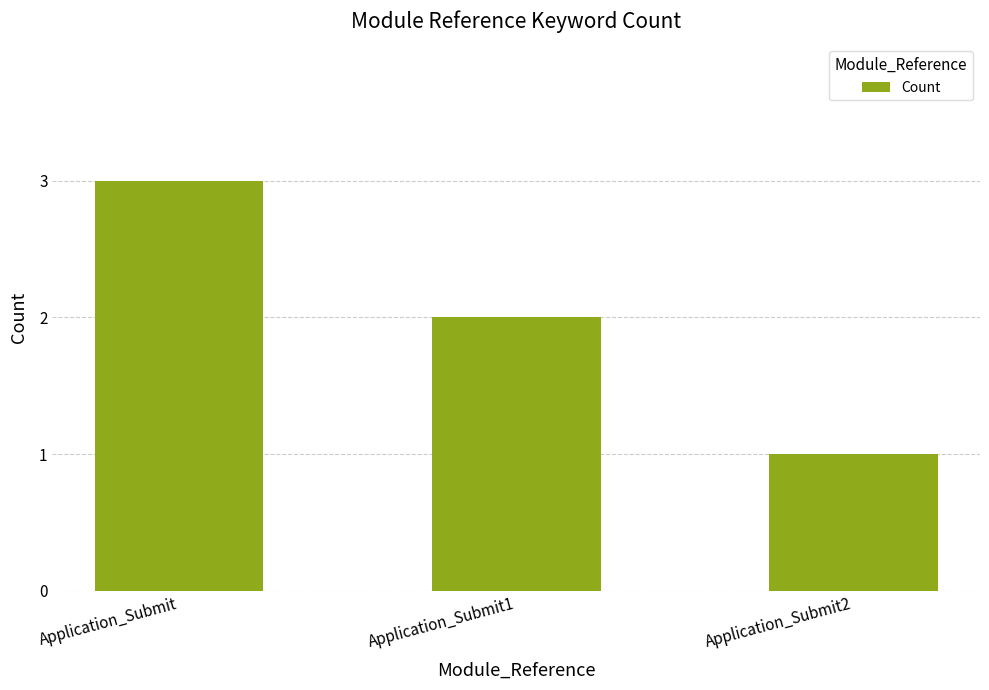

What is the ratio of the value at Application_Submit to the value at Application_Submit1?

1.5